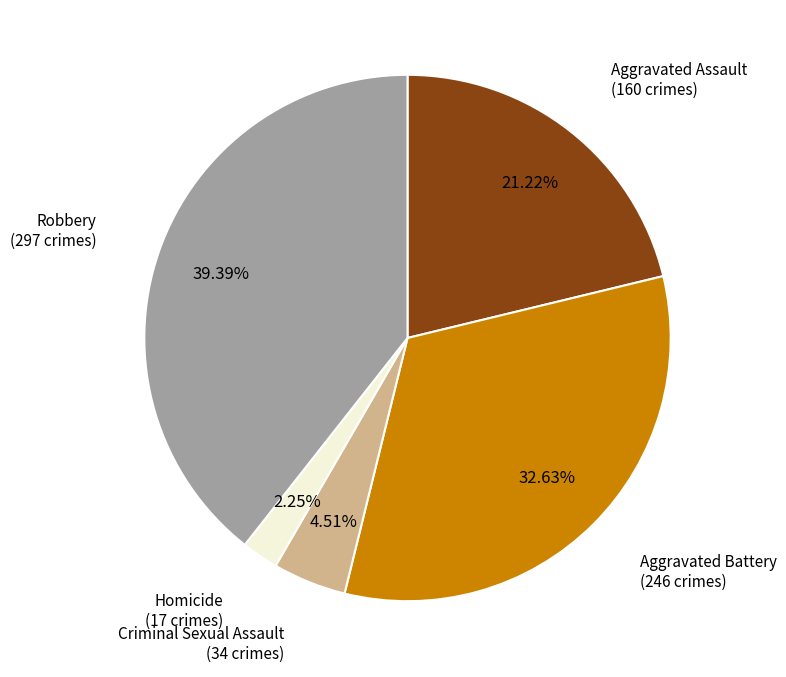

Count the number of slices in the pie.

5